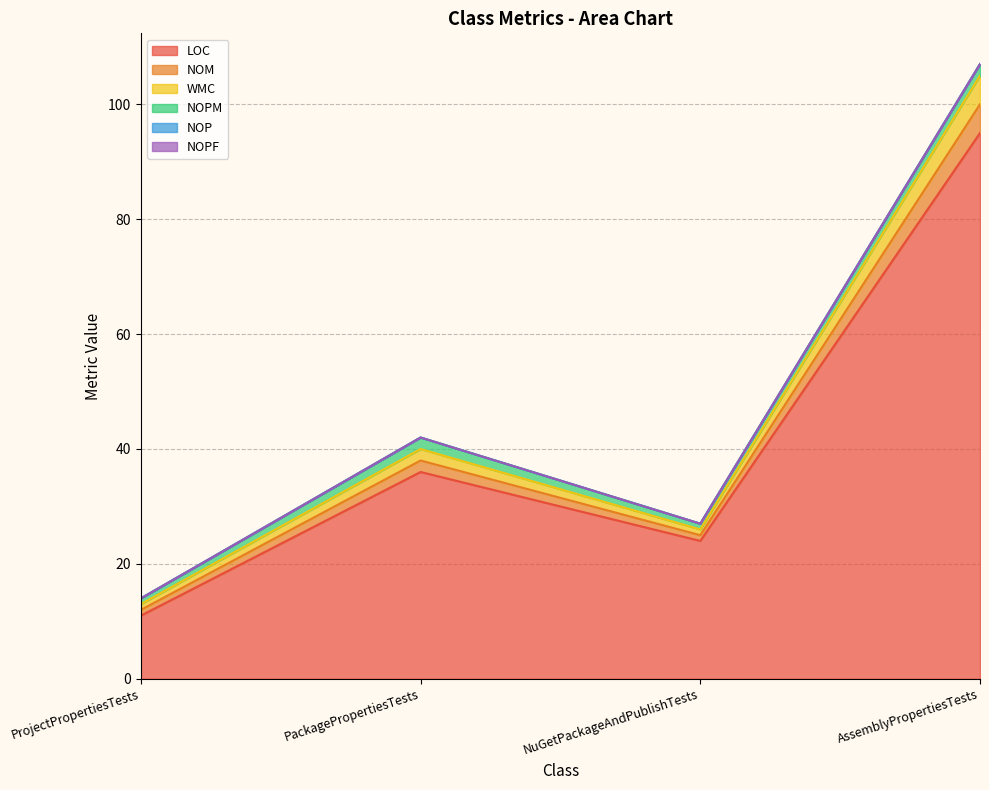

Where does the WMC series first go above 42?

AssemblyPropertiesTests